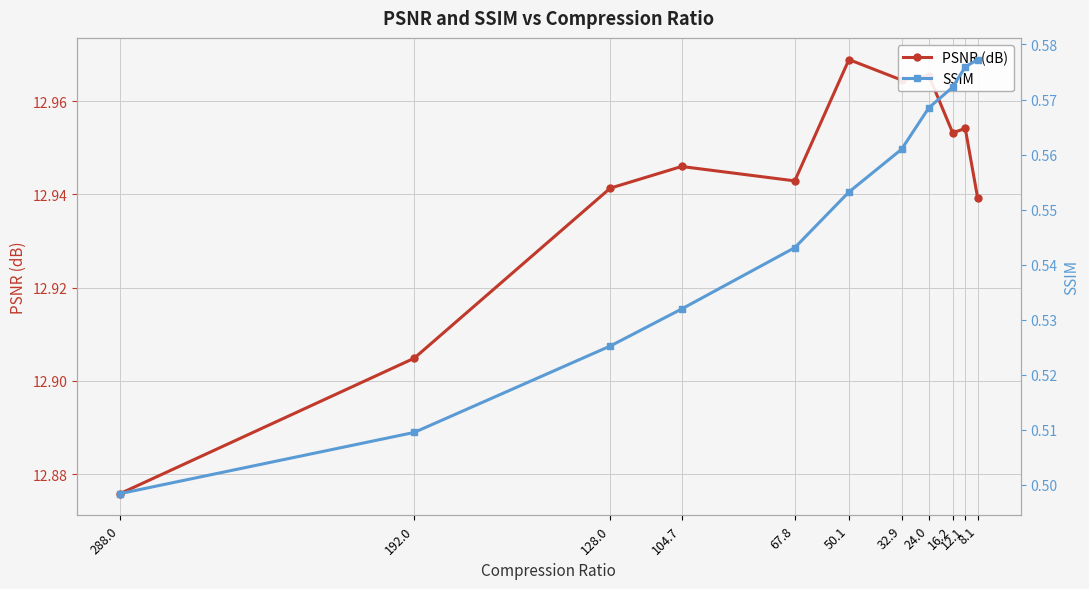

Which series changed the most between 8.1 and 50.1?

PSNR (dB)